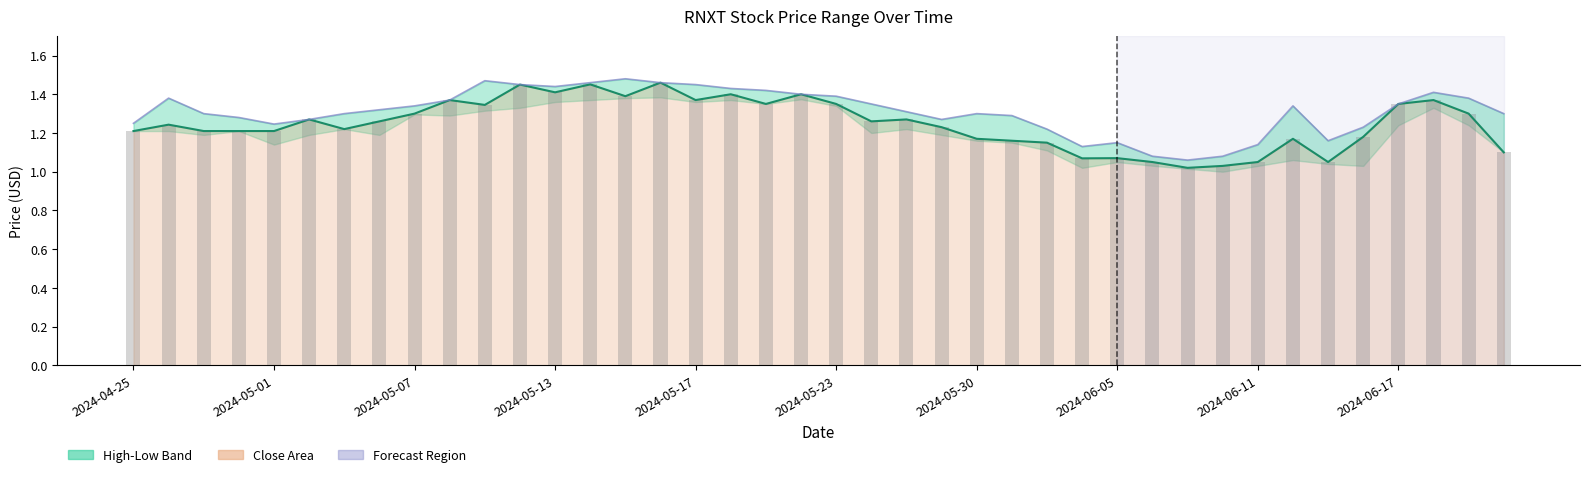

Count the number of categories in the chart.

40